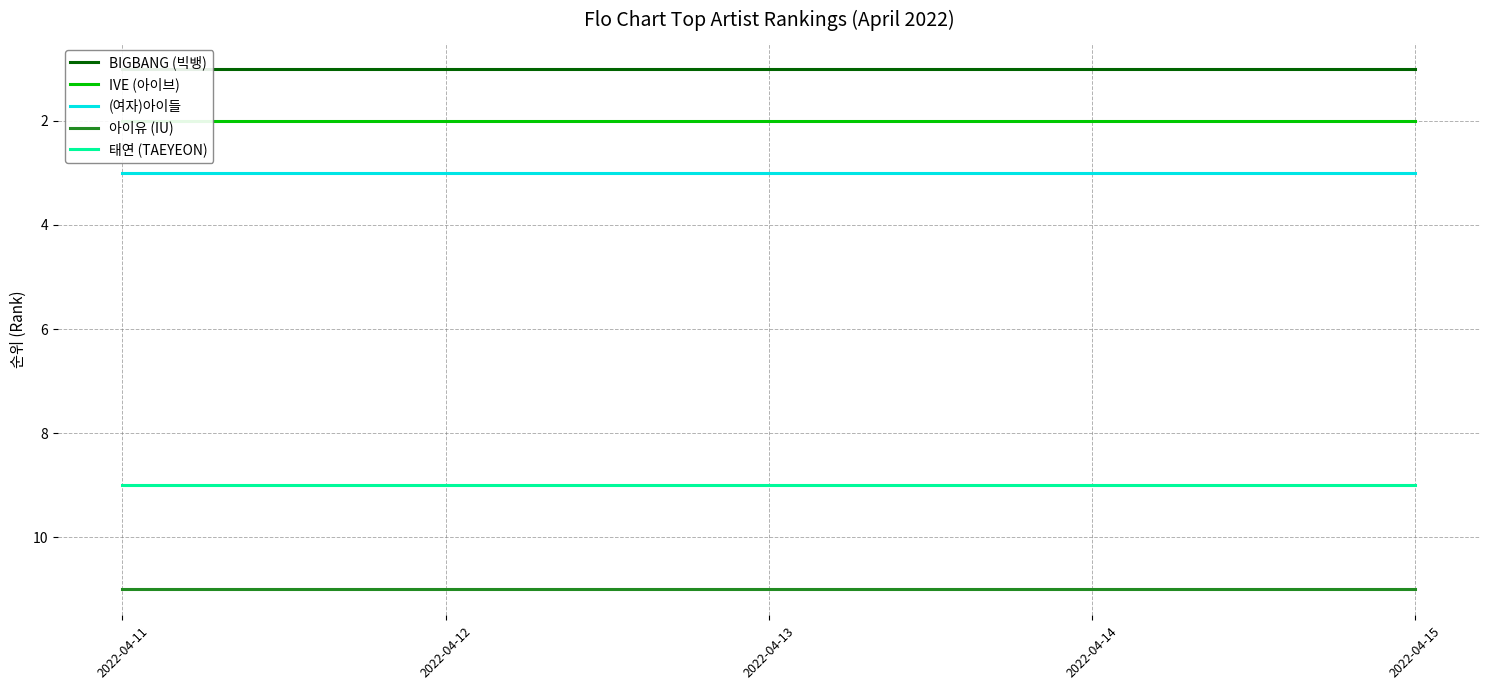

Which series has the largest range (max minus min)?

BIGBANG (빅뱅)